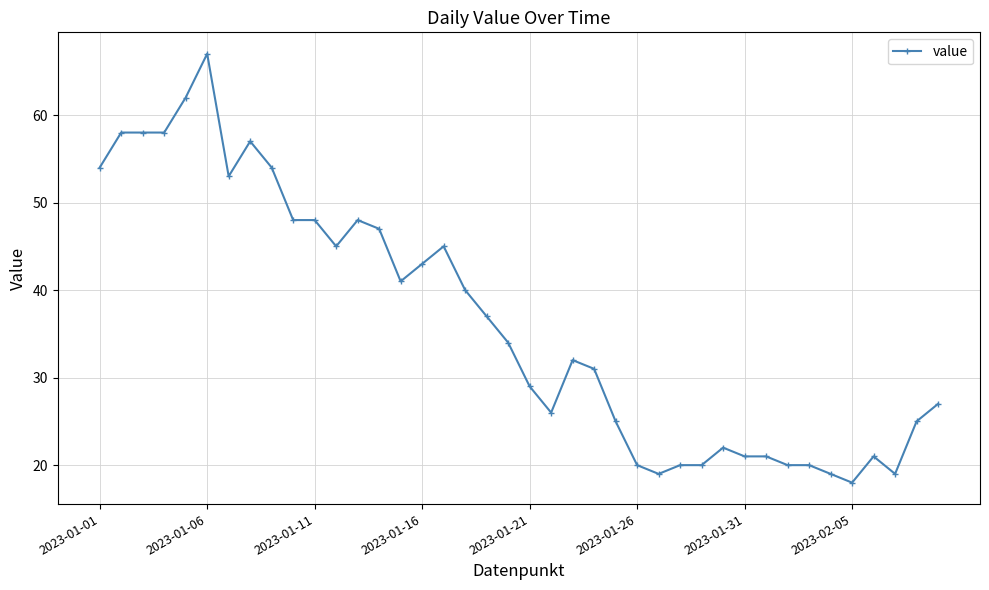

What is the value of the 11th point from the left?

48